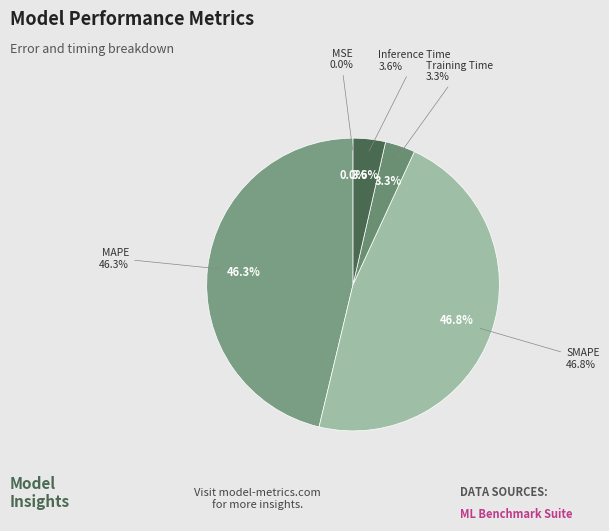

True or false: MAPE accounts for 55% of the total.

False